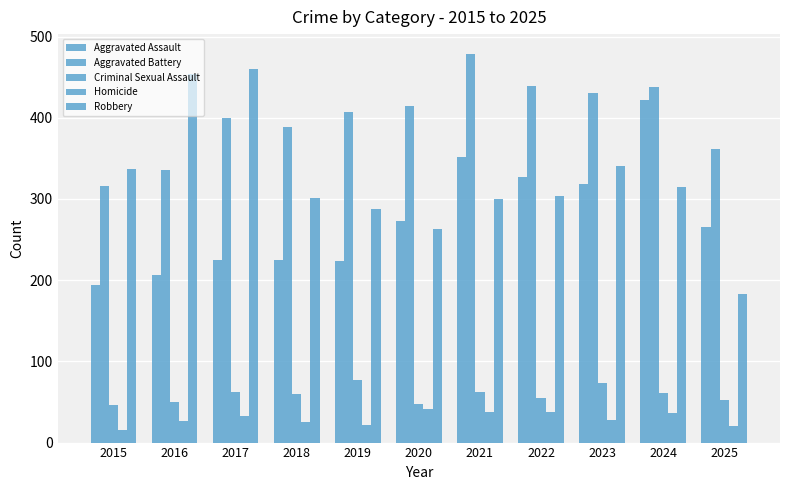

How many values in the Criminal Sexual Assault series are below 60?

5